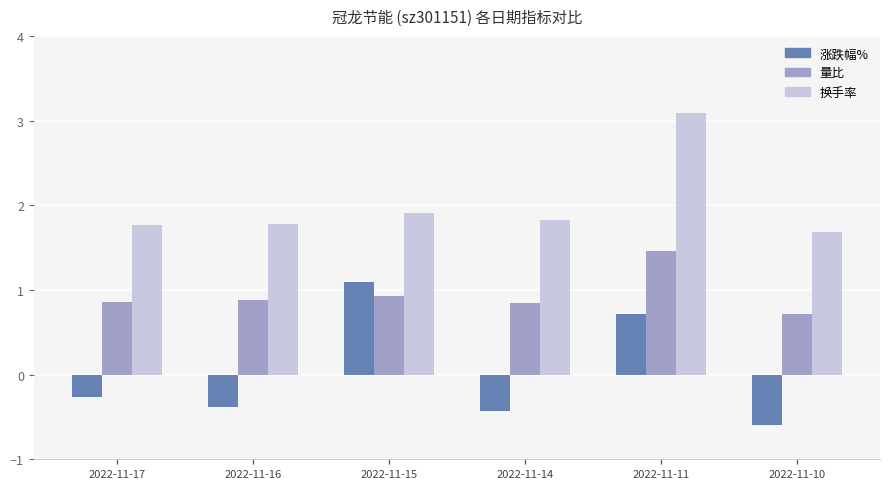

Which series has the widest spread of values?

涨跌幅%